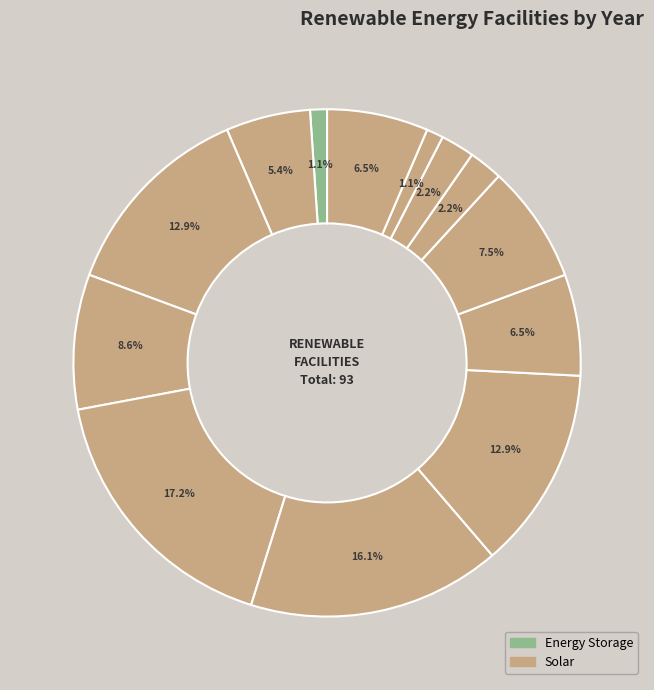

Is there any slice that represents more than half of the pie?

No